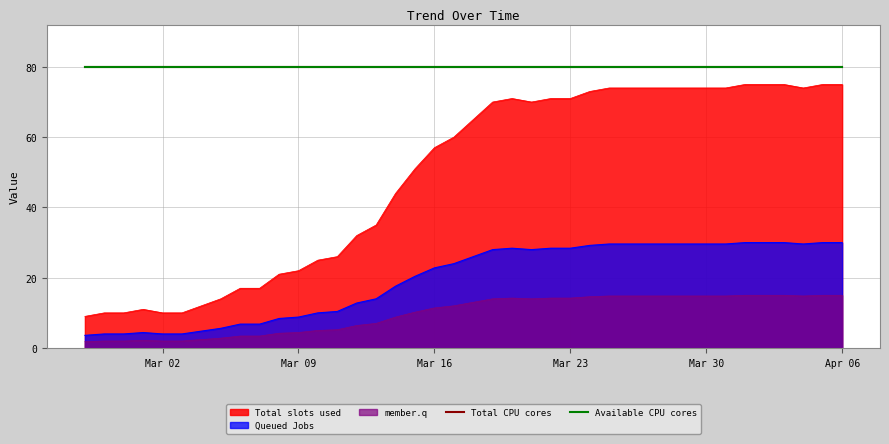

How many lines are shown in the chart?

5